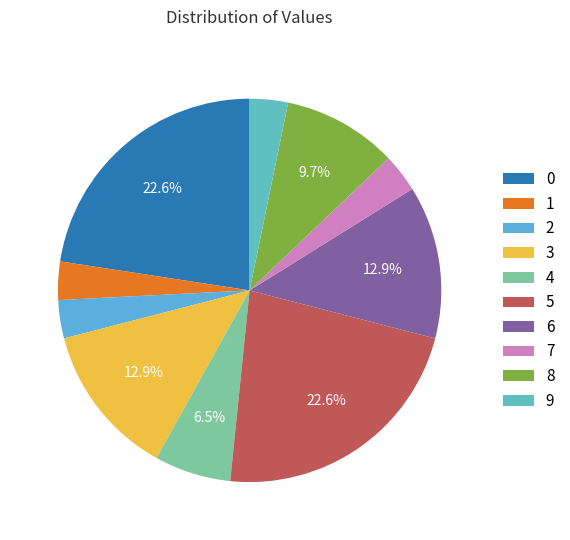

To the nearest percent, what percentage of the pie is 9?

3%